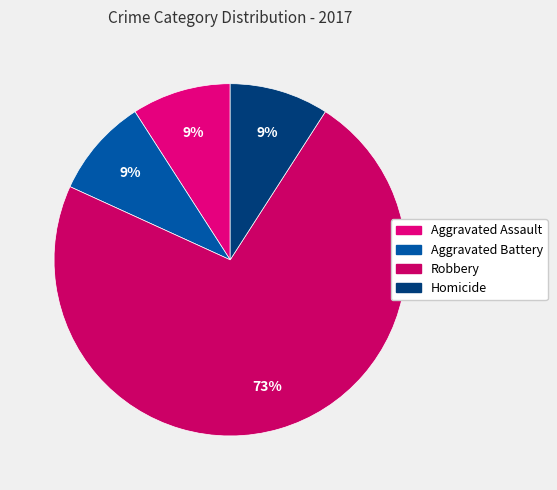

Does any single category account for the majority?

Yes